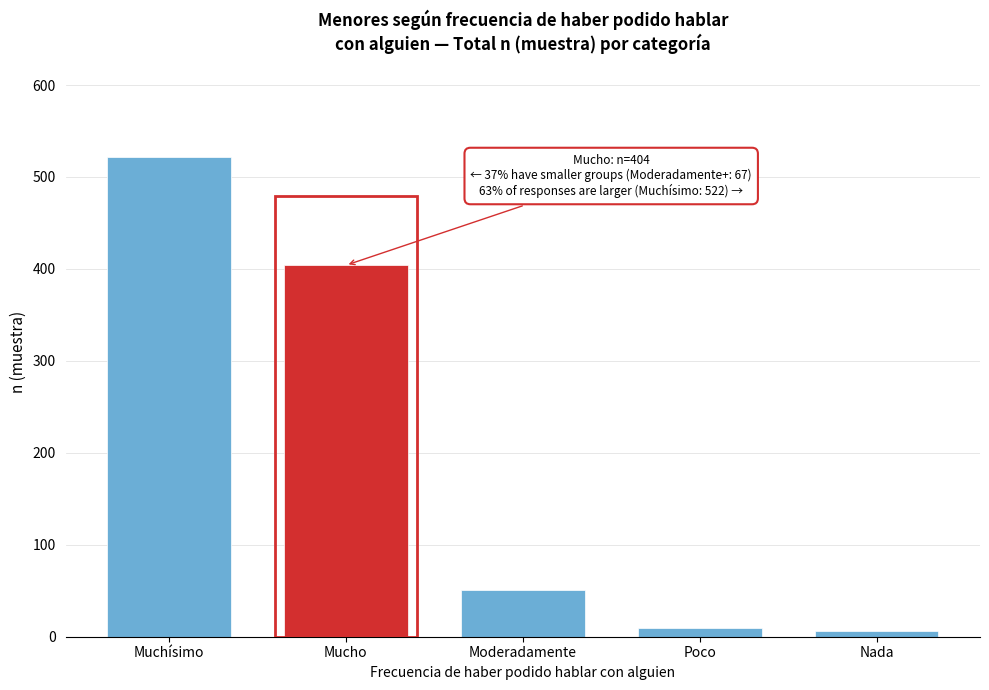

Reading right to left, what are all the values shown in this chart?

Nada=6	Poco=10	Moderadamente=51	Mucho=404	Muchísimo=522